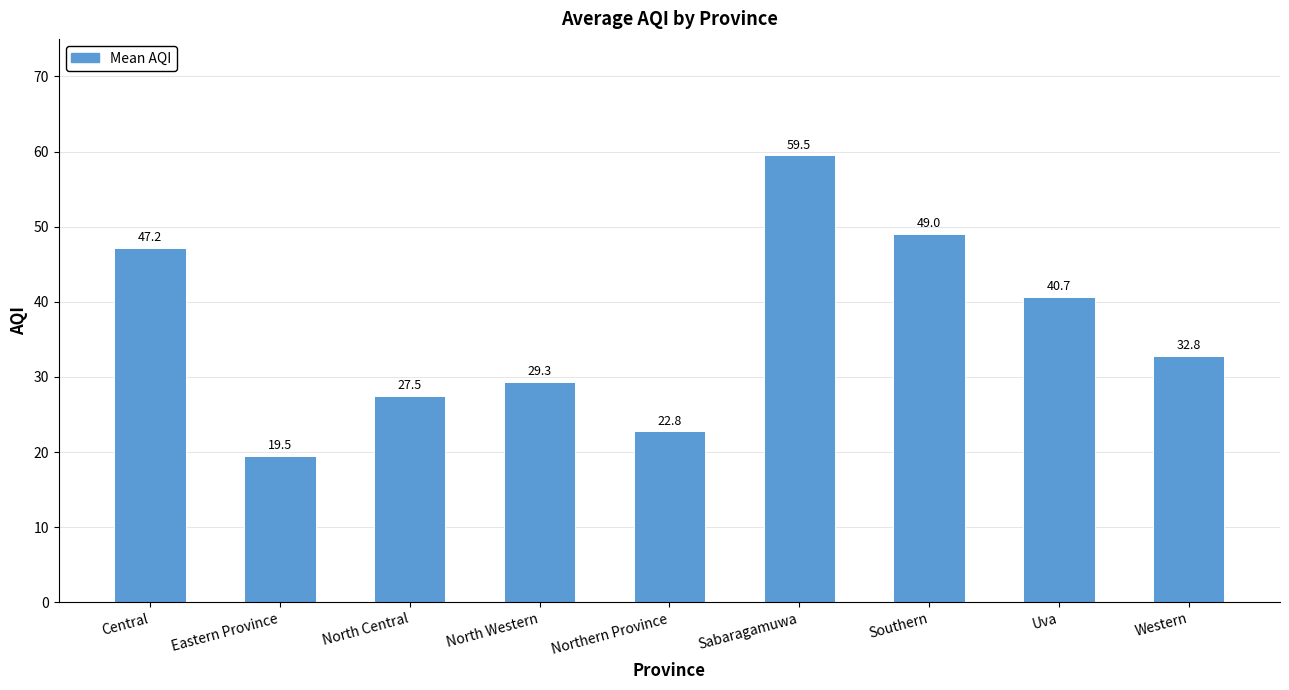

What is the sum of the values at Sabaragamuwa and Eastern Province?

79.0